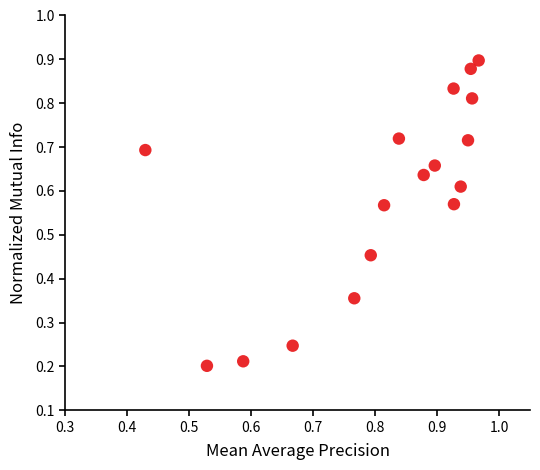

How many points are shown in the scatter plot?

17